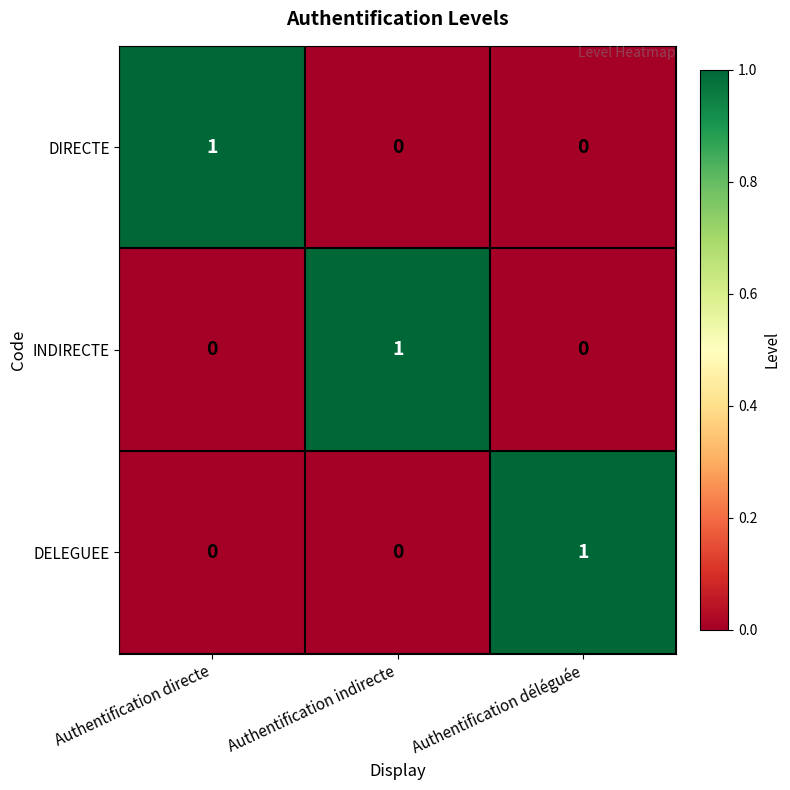

Count the INDIRECTE values in the range 0 to 1.

3